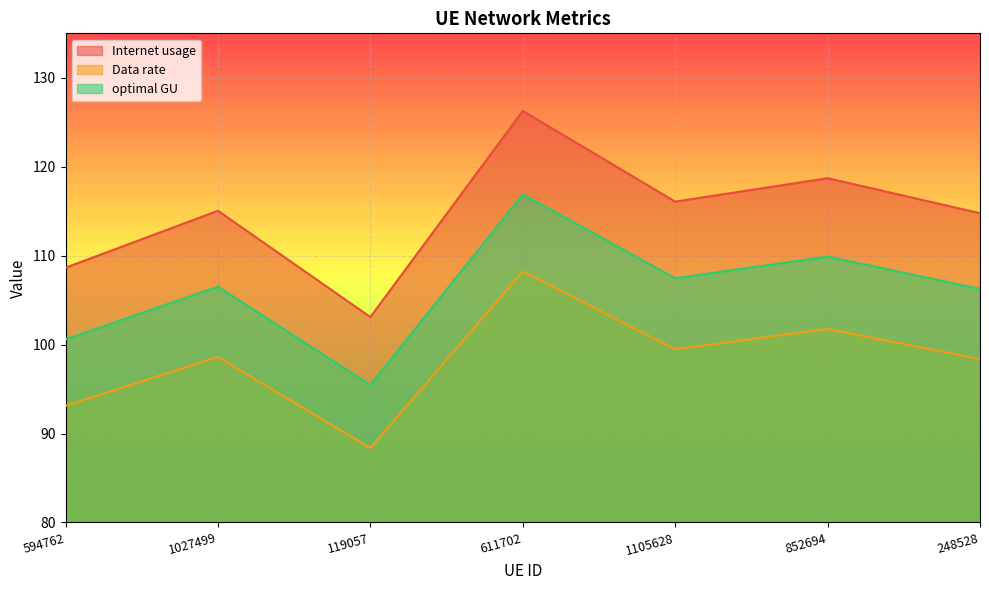

Rank the series by their average value, from lowest to highest.

Data rate, optimal GU, Internet usage